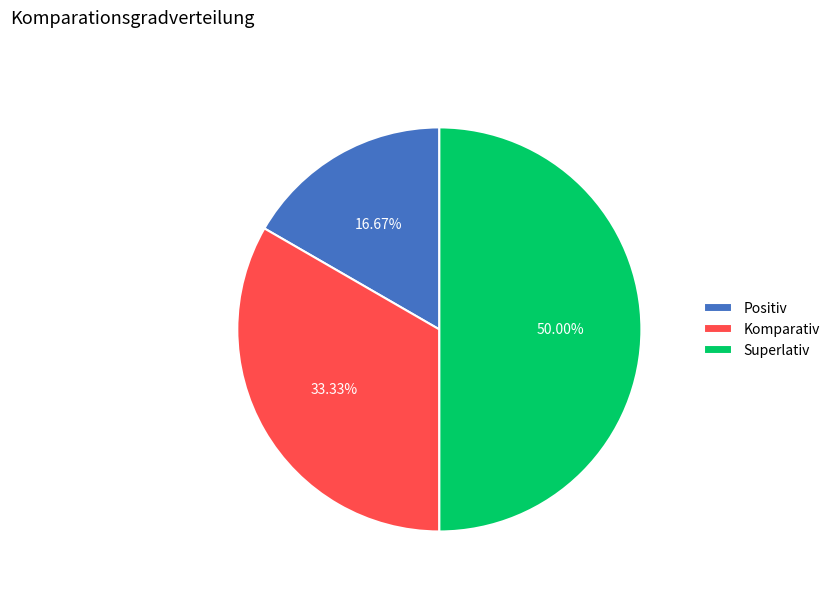

To the nearest percent, what portion does Superlativ represent?

50%